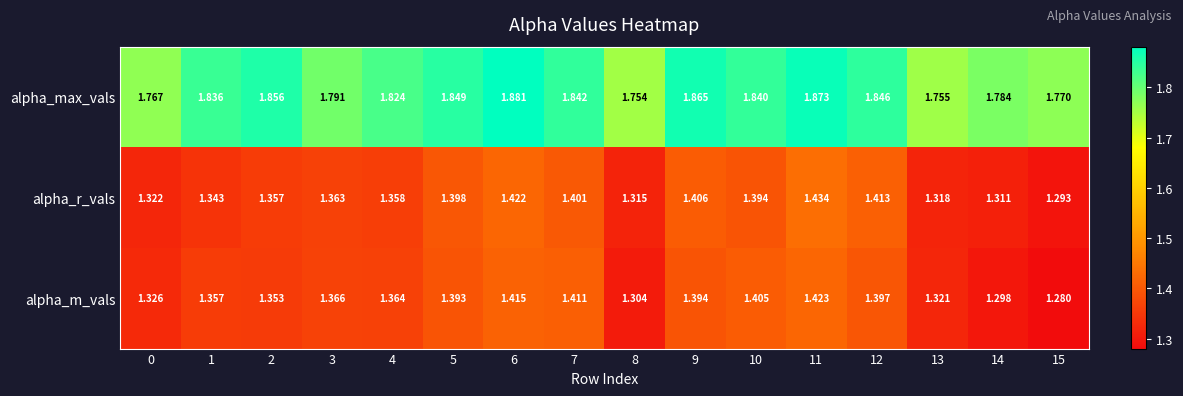

At 4, list the series in order from smallest to largest.

alpha_r_vals, alpha_m_vals, alpha_max_vals